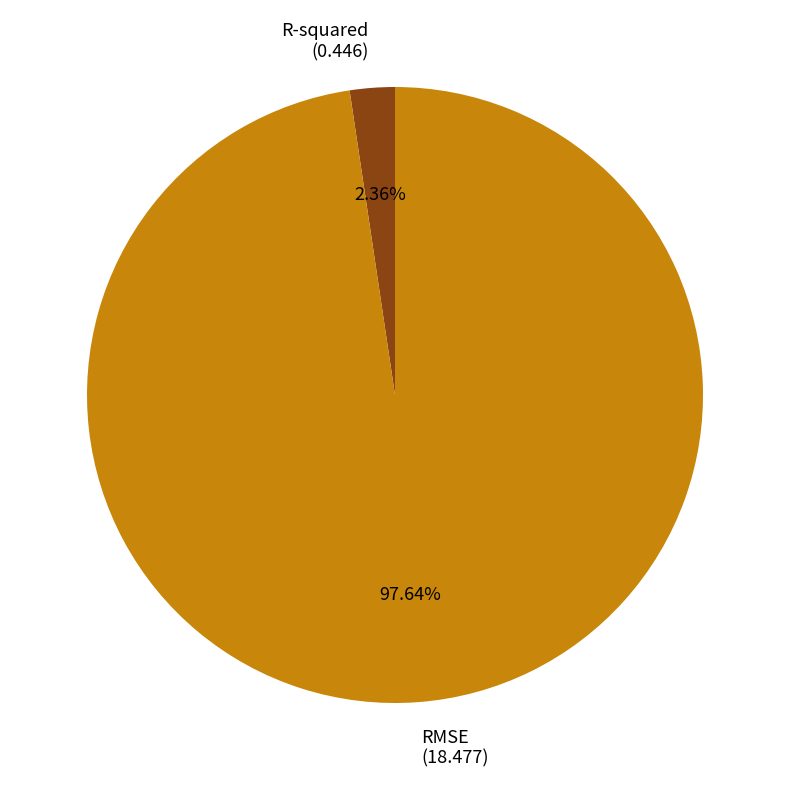

Is the sum of RMSE and R-squared greater than half?

Yes